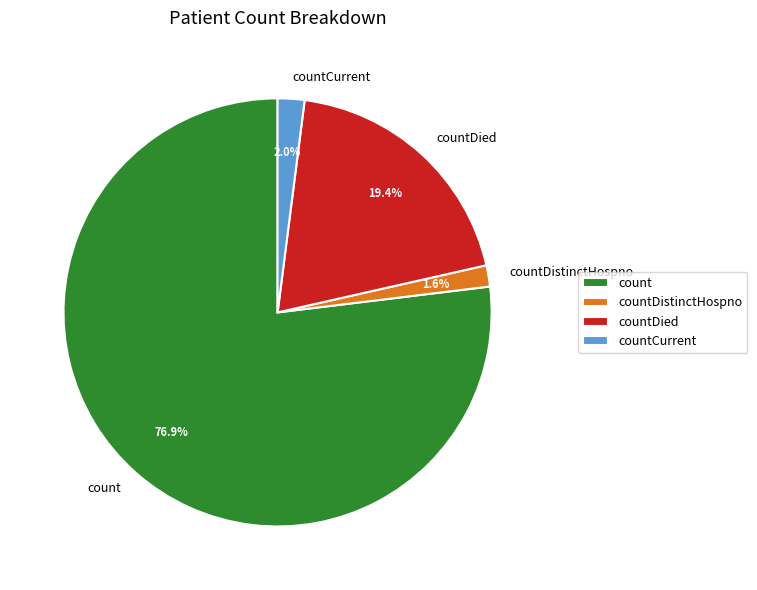

Combined, do count and countDistinctHospno account for over 50%?

Yes